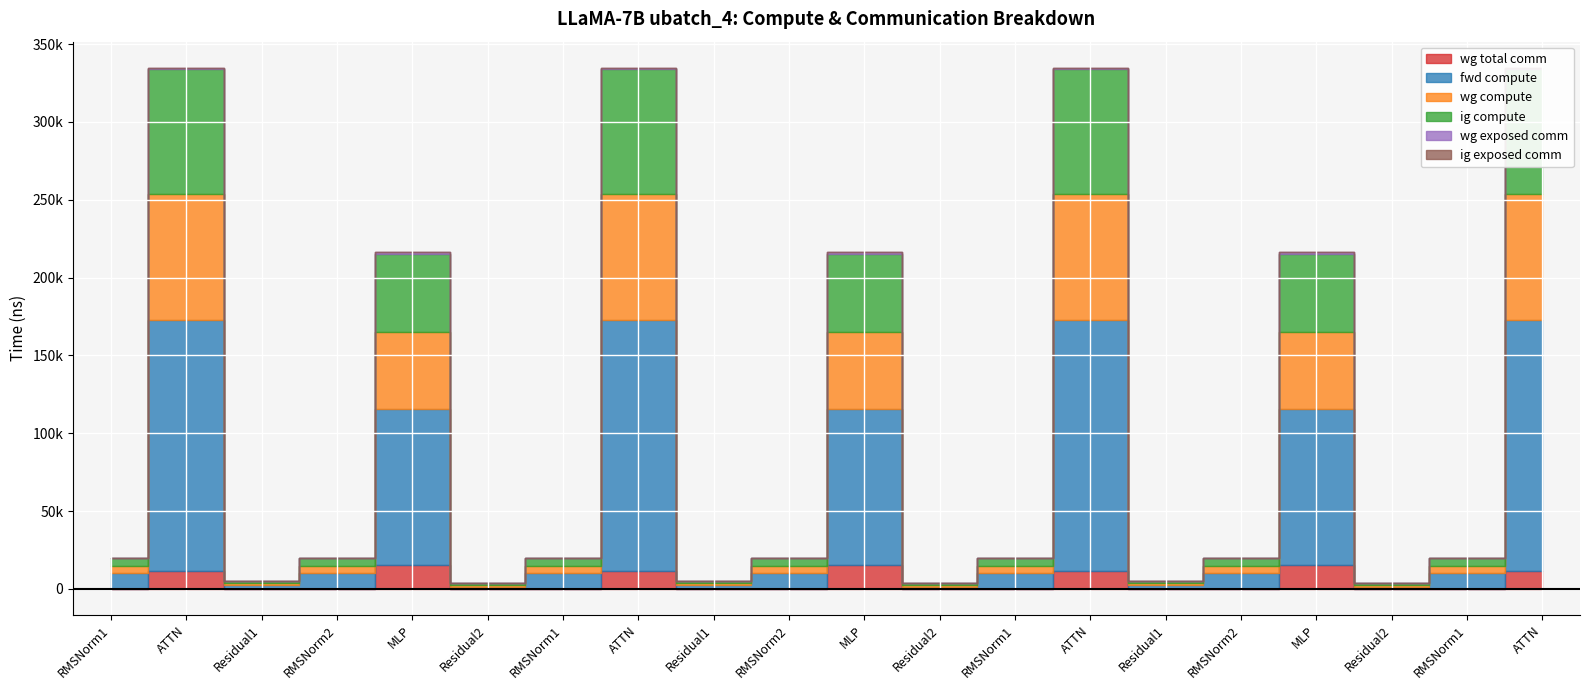

True or false: wg compute and ig compute cross at least once.

False